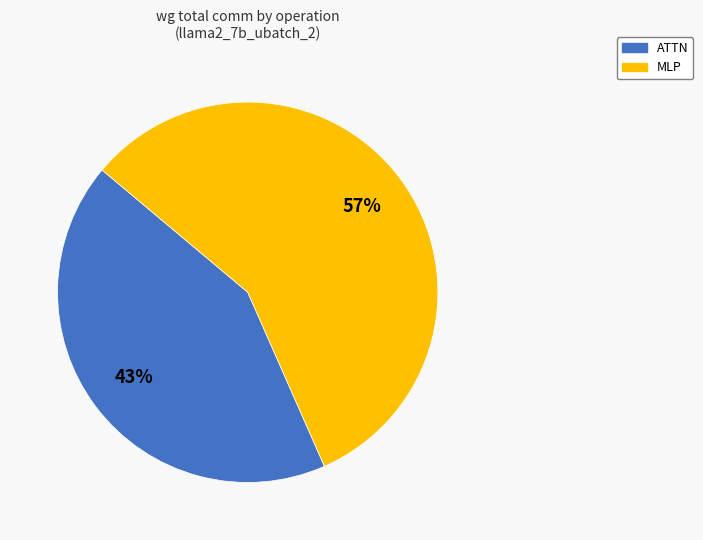

Count the number of slices in the pie.

2